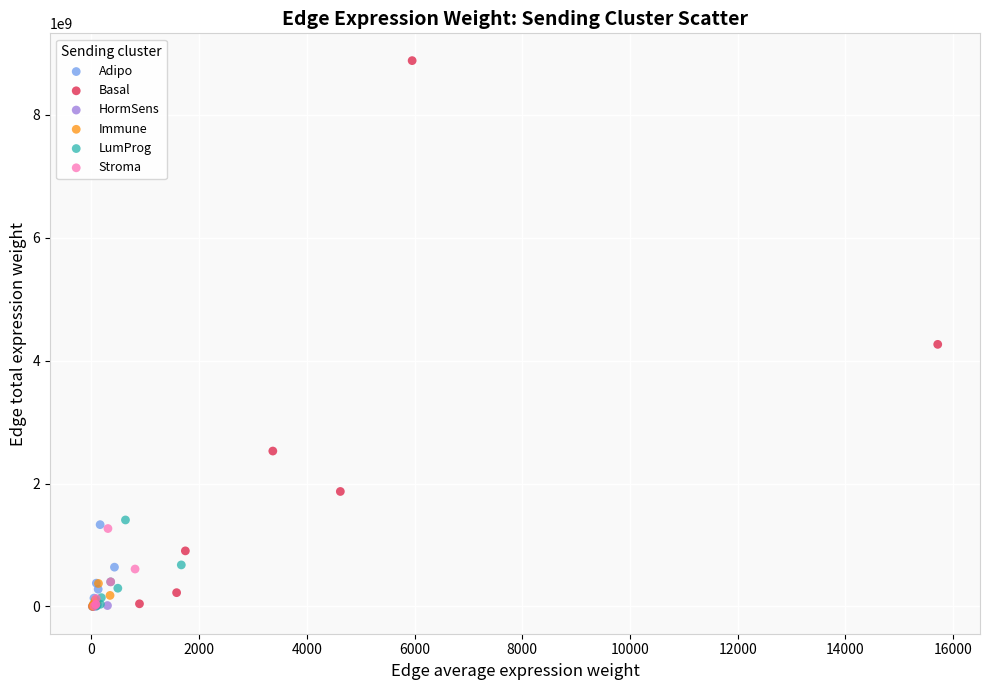

Which series reaches the maximum Y coordinate?

Basal